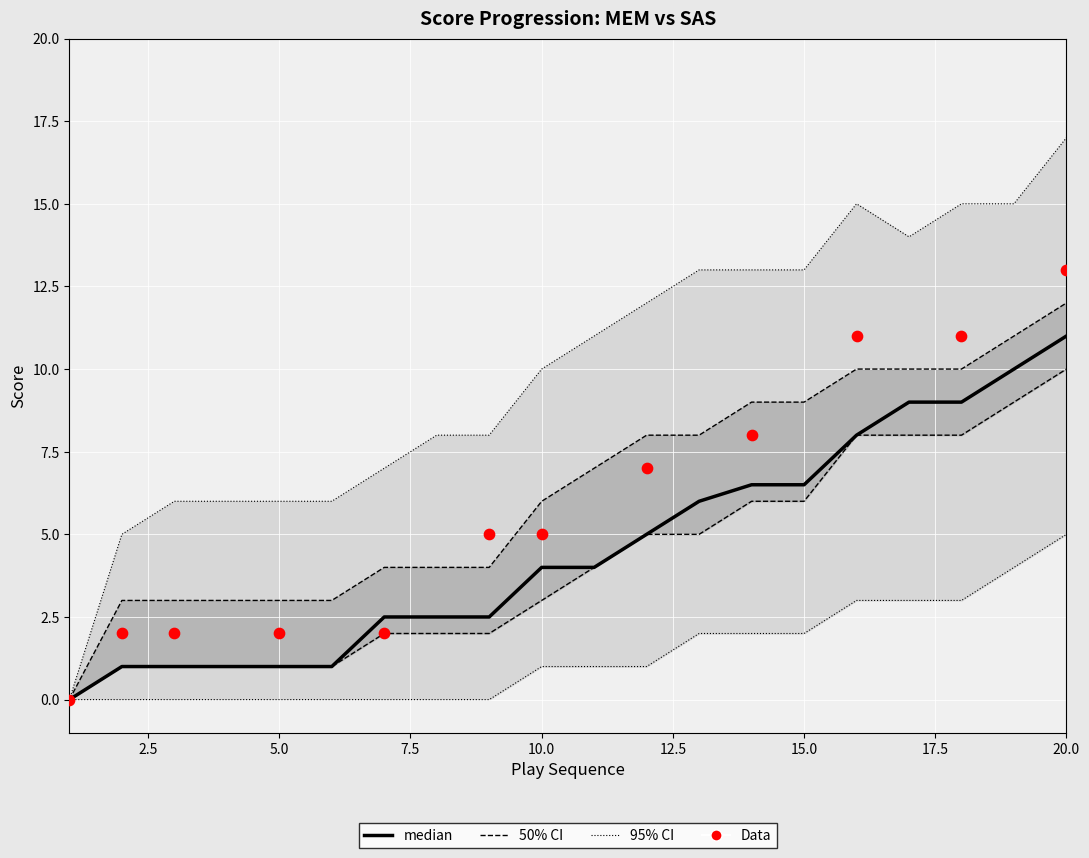

Which series has the widest spread of Y values?

ci95_upper